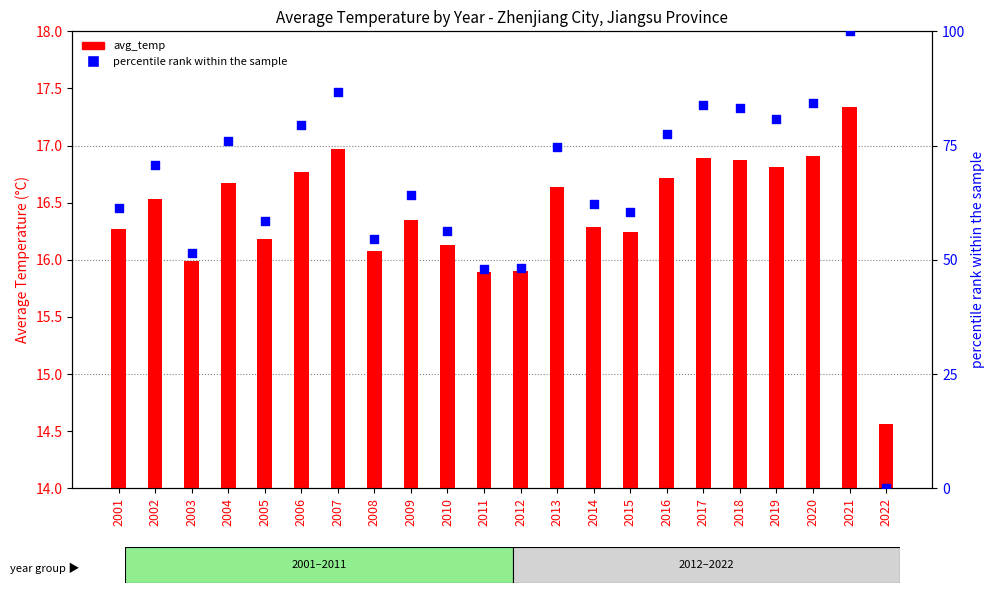

At which category is the sum across all series the highest?

2021